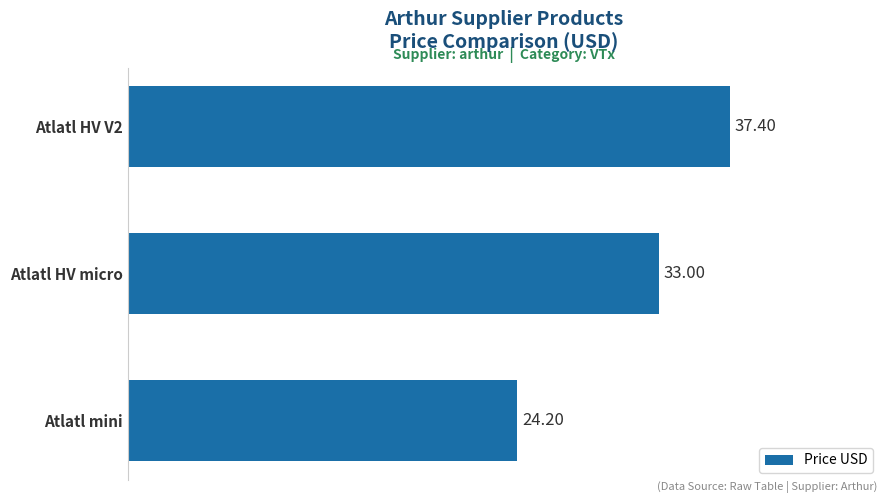

What is the greatest value displayed?

37.4